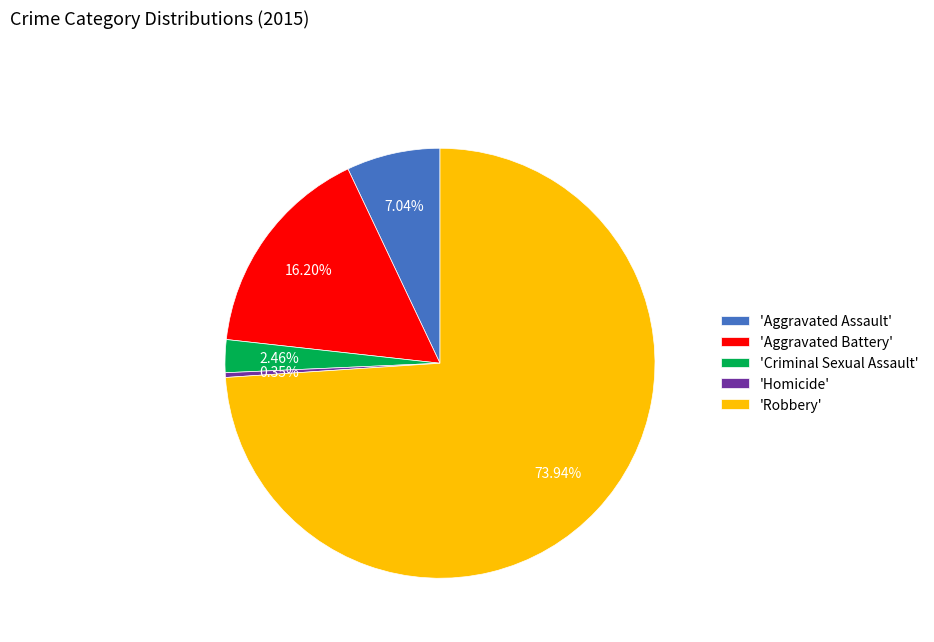

Is there any slice that represents more than half of the pie?

Yes